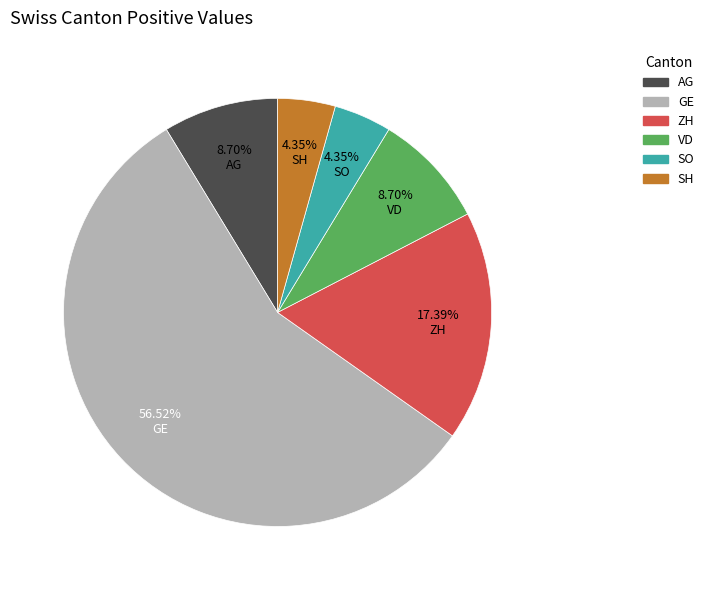

Which has a higher value, SH or GE?

GE